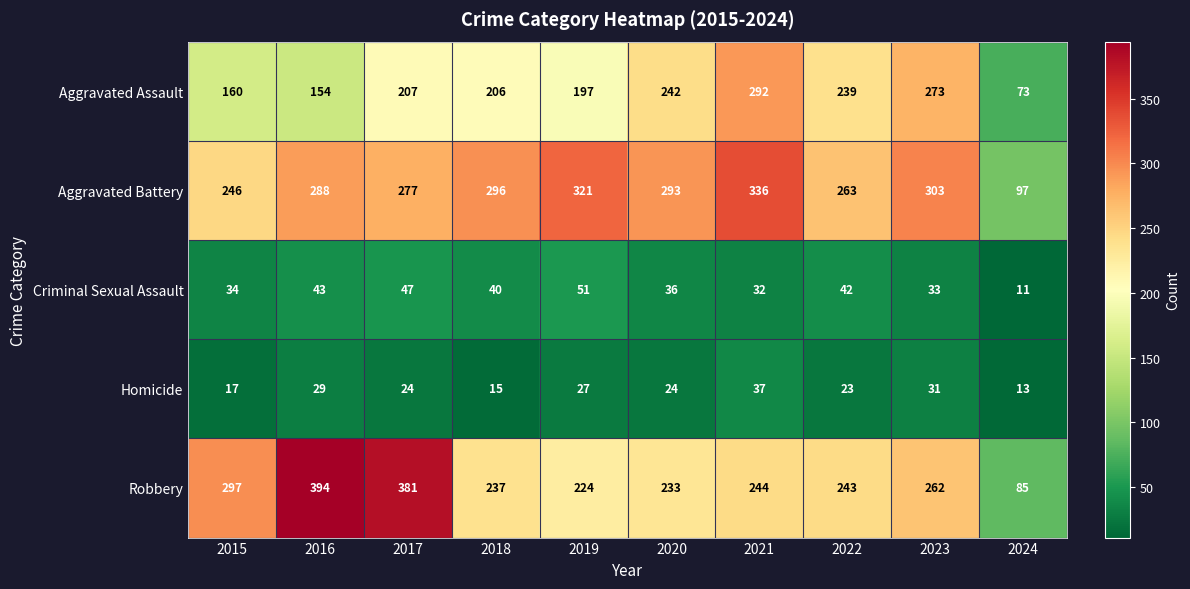

Between 2018 and 2024, which series saw the biggest shift?

Aggravated Battery